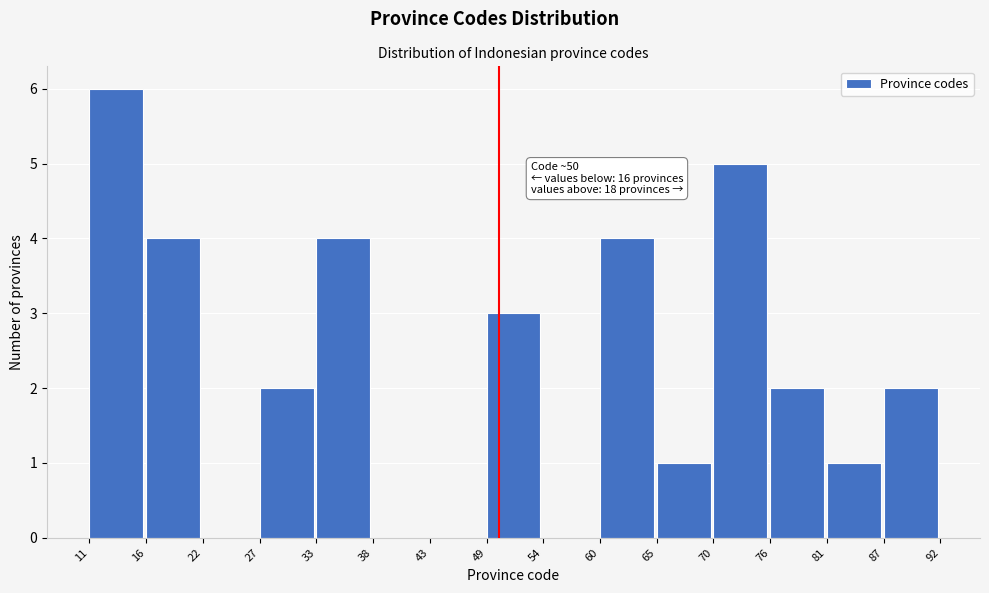

Which range on the x-axis has the tallest bar?

11 to 16